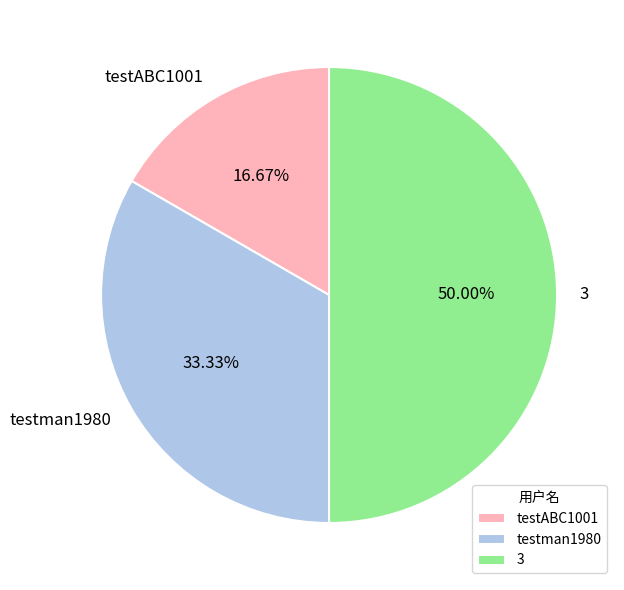

What percentage do testABC1001 and testman1980 together represent?

50.0%